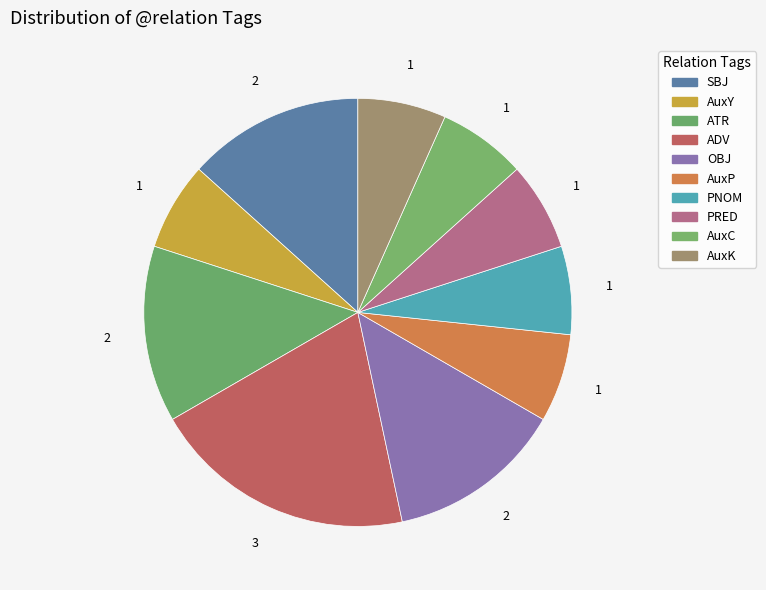

Is it true that PNOM is 7% of the pie?

True